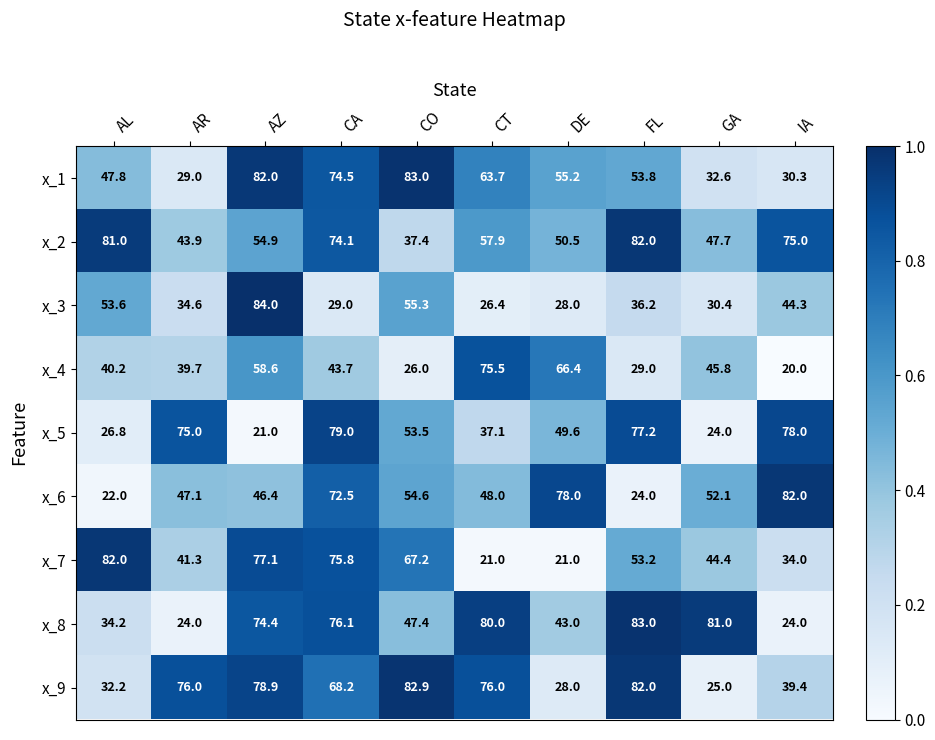

What is the difference between the highest and lowest values at GA?

57.0